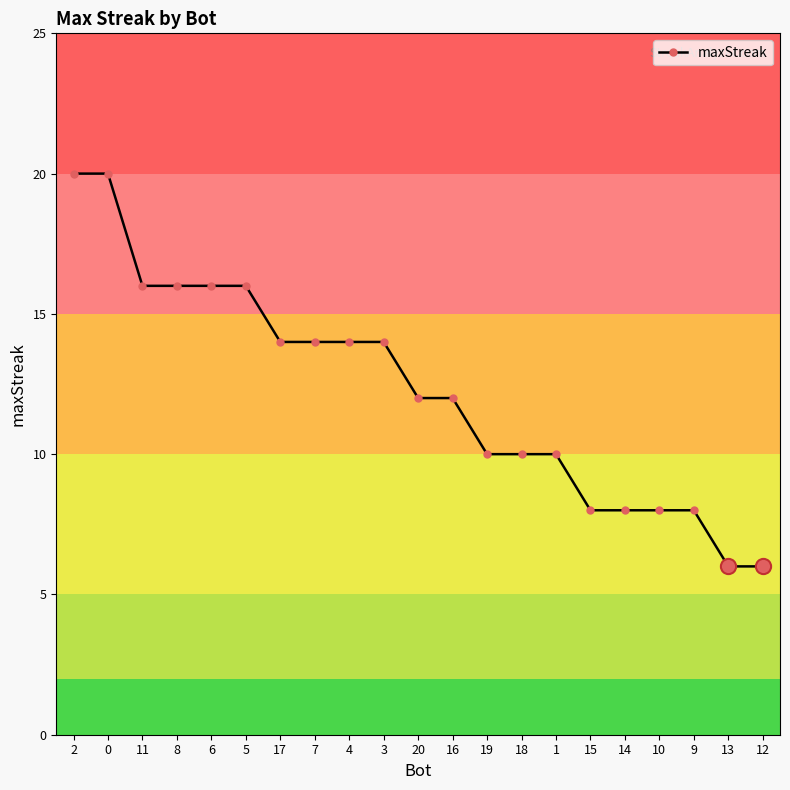

What is the change in value from 6 to 12?

-10